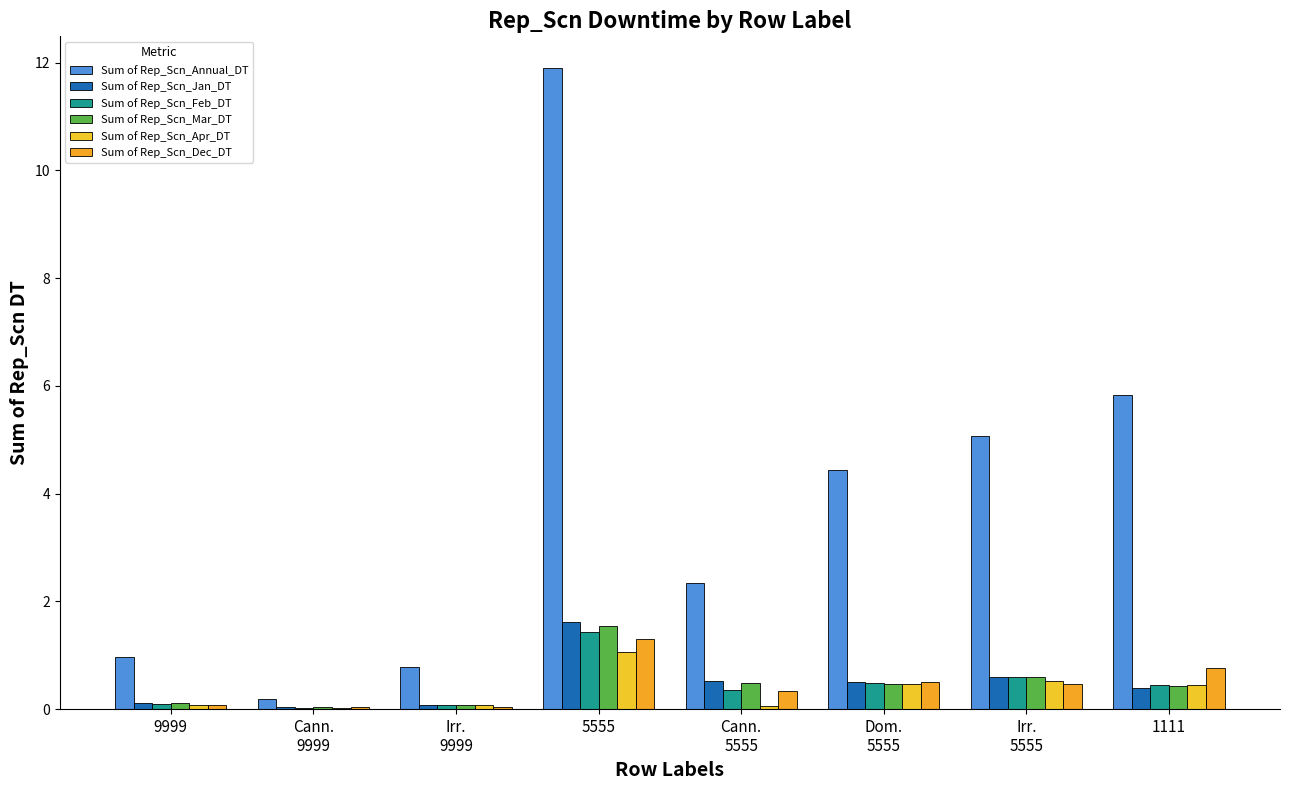

How many data points does each series have?

8